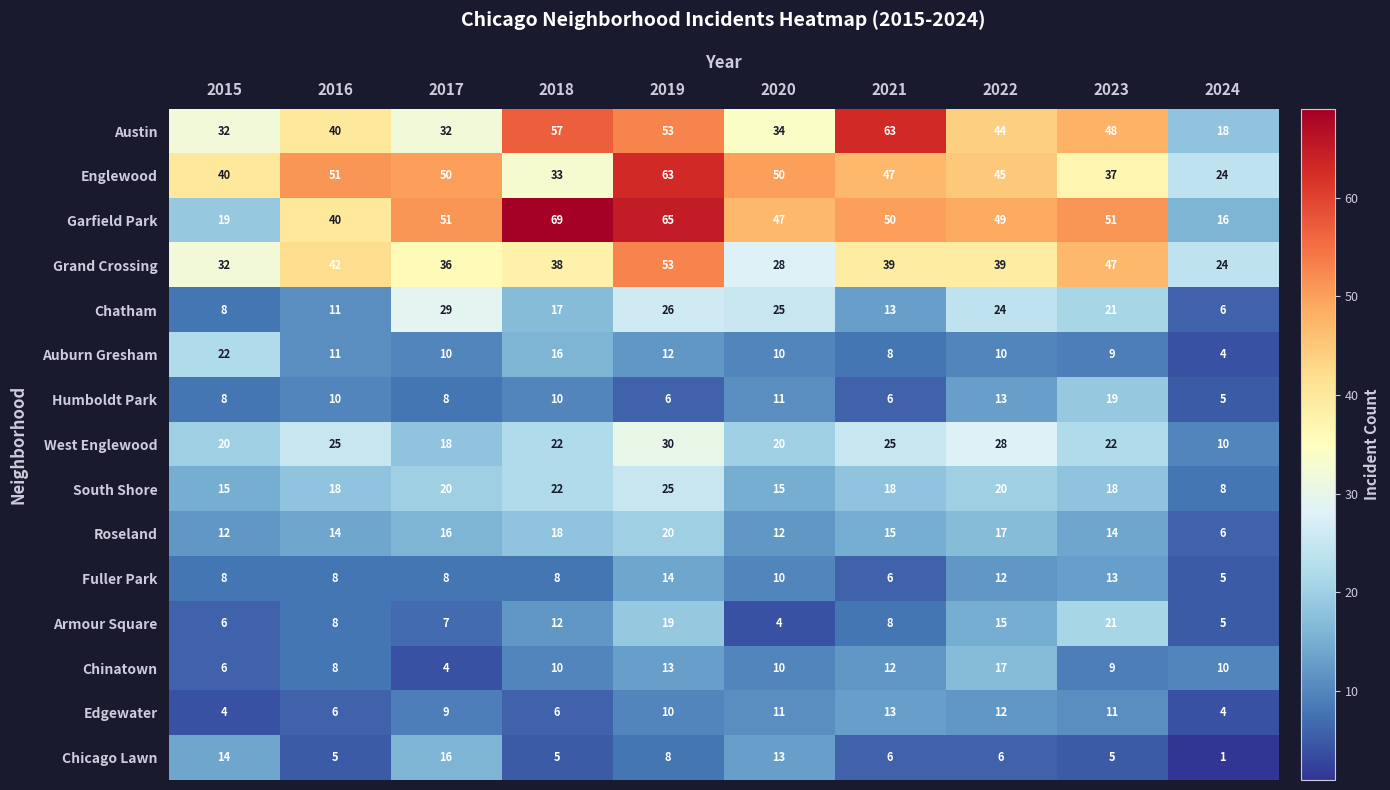

Read the Chinatown value at 2024, to the nearest 5.

10